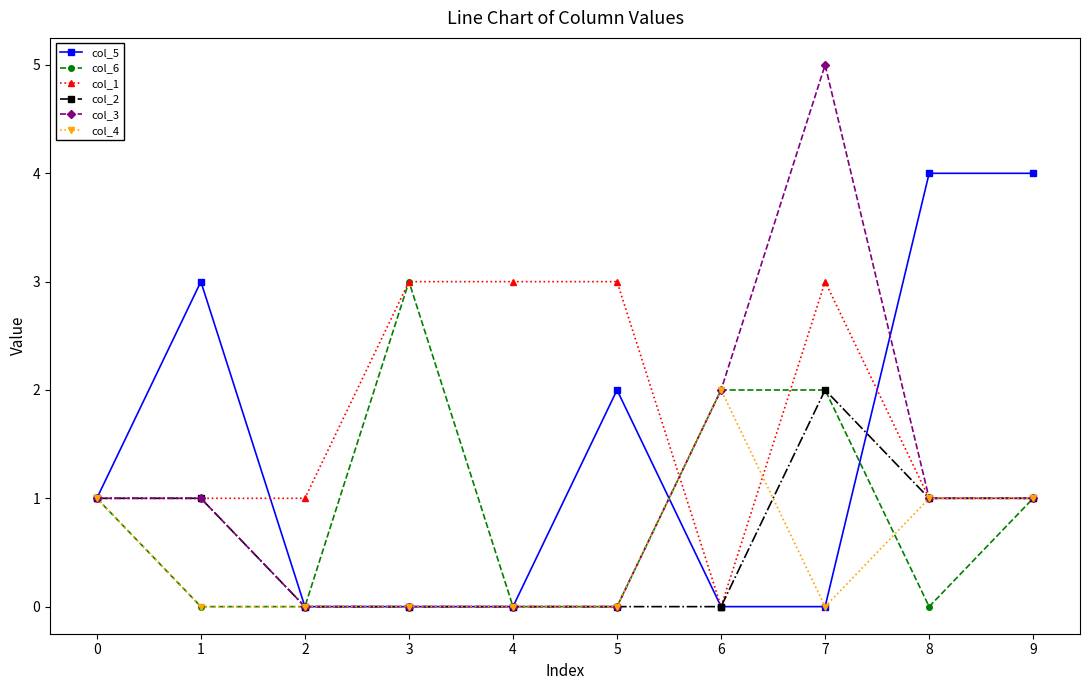

Is the value of col_4 at 6 greater than the value of col_6 at 4?

Yes